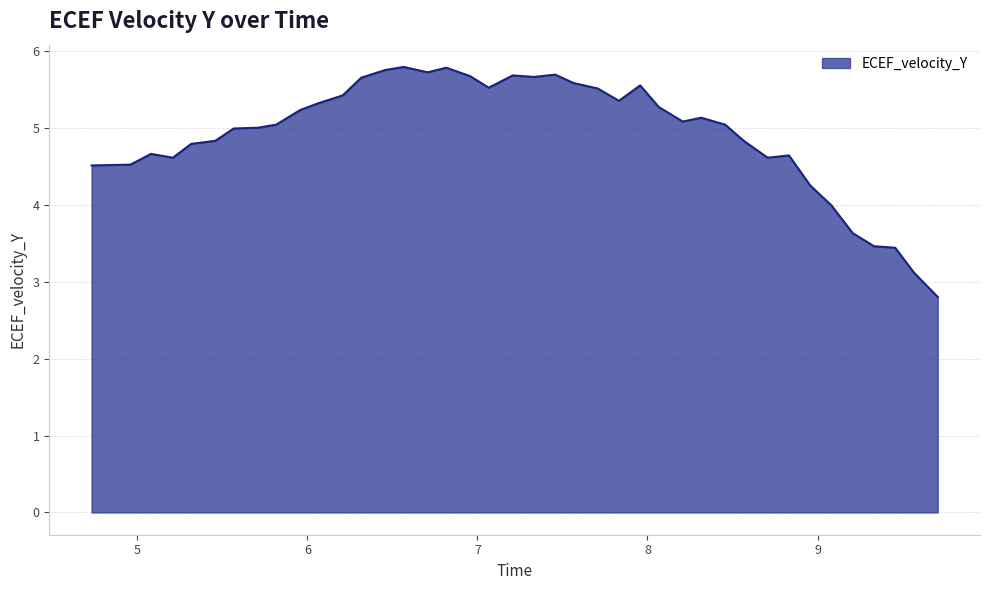

What is the minimum value shown in the chart?

2.8